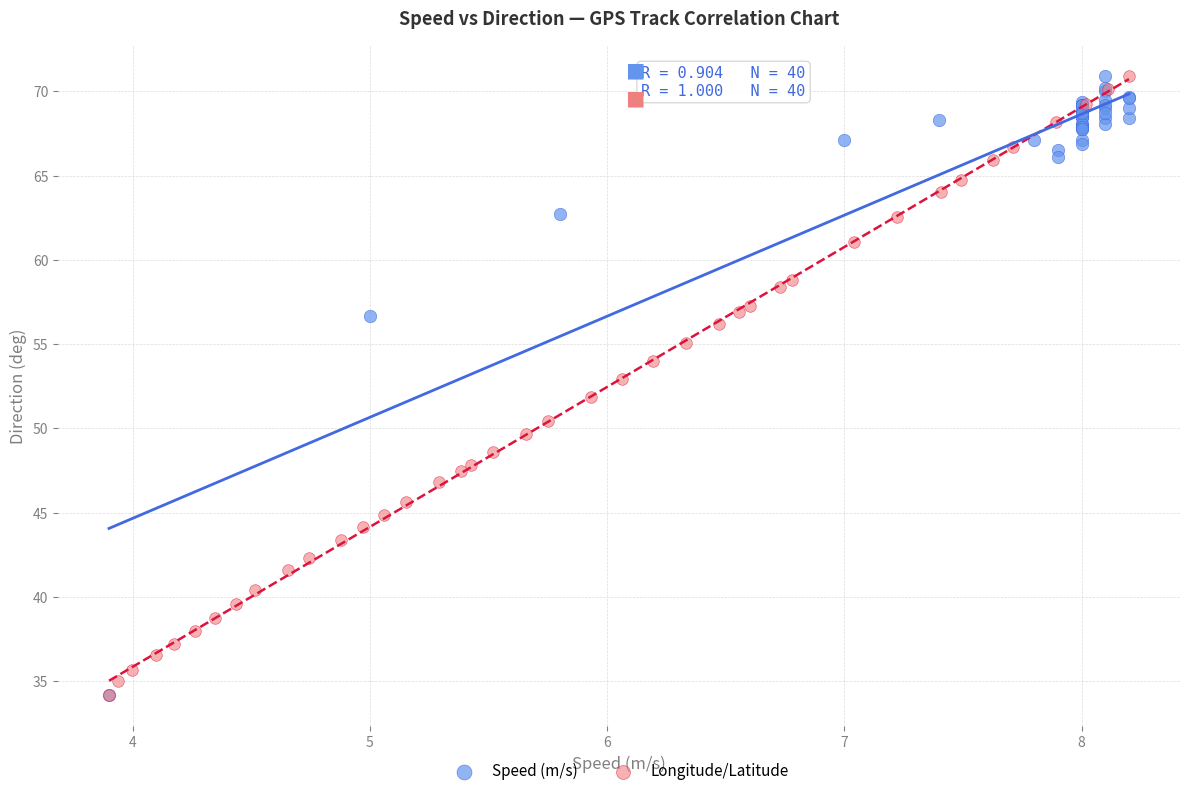

What are all the series names shown in the legend?

Speed (m/s), Longitude/Latitude